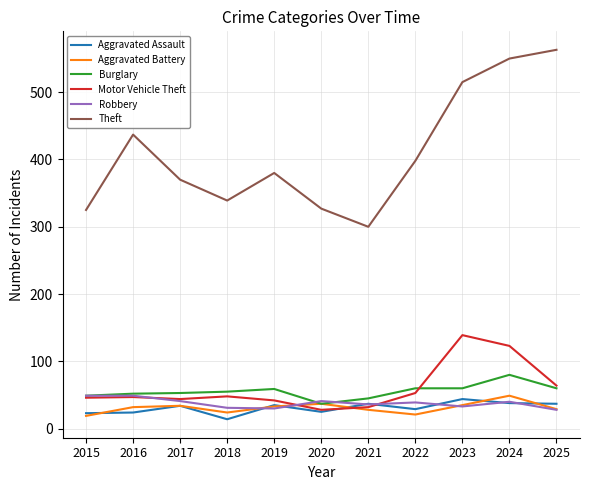

True or false: Theft and Burglary cross at least once.

False